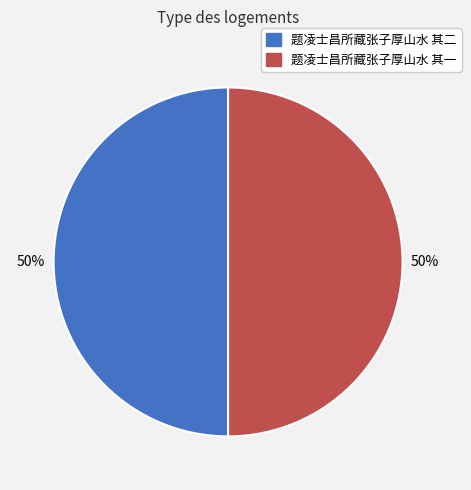

Approximately how many times larger is the value at 题凌士昌所藏张子厚山水 其二 compared to 题凌士昌所藏张子厚山水 其一?

1.0